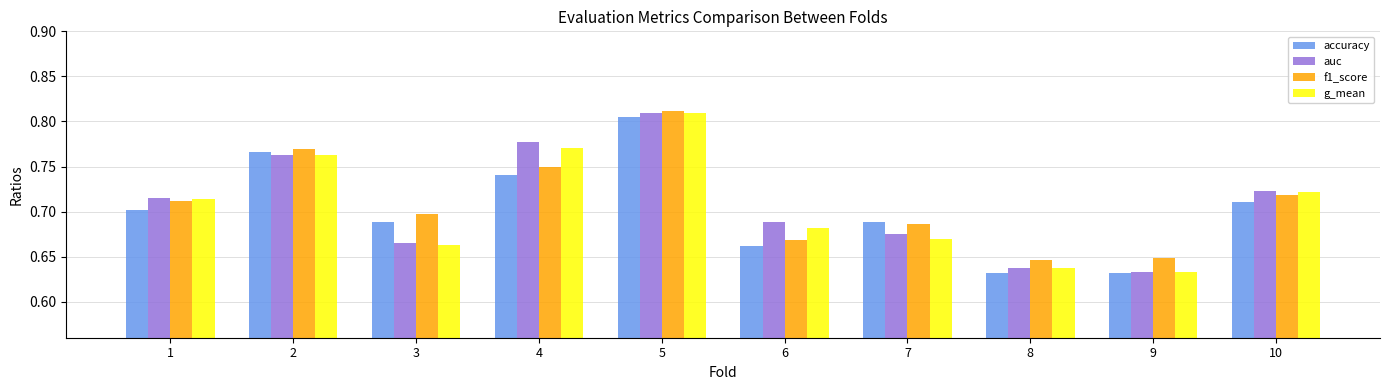

How many bars are there in total?

40